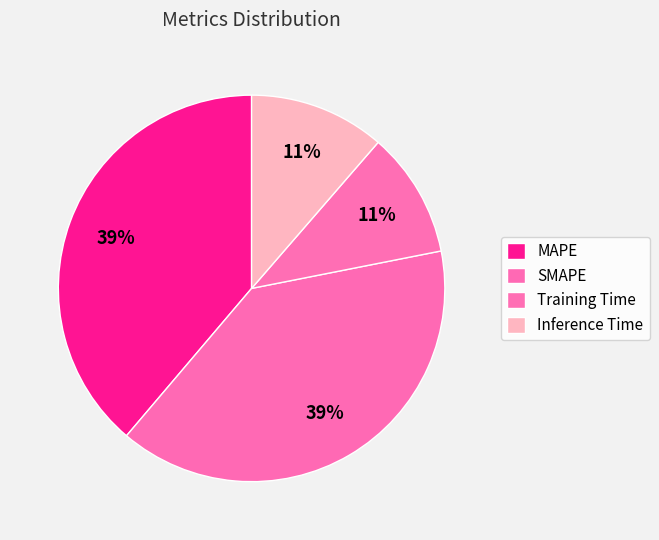

How many segments does this pie chart have?

4